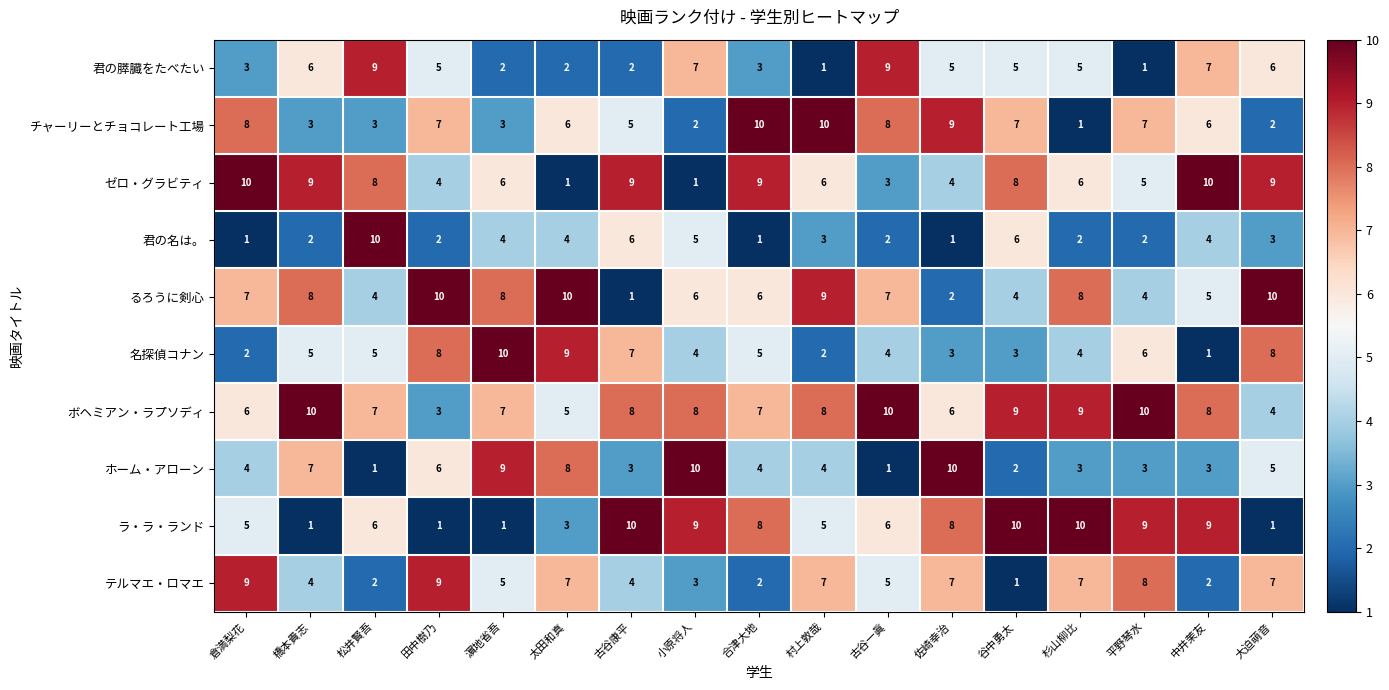

What is the difference between the highest and lowest values at 谷中勇太?

9